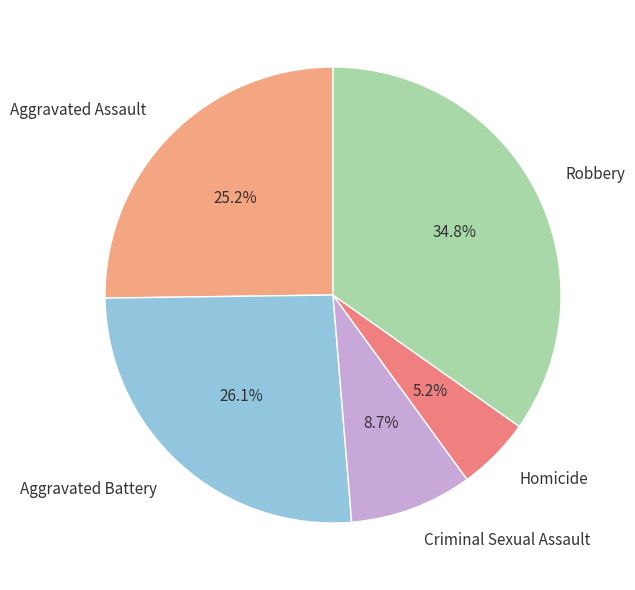

Which category has the biggest portion of the pie?

Robbery